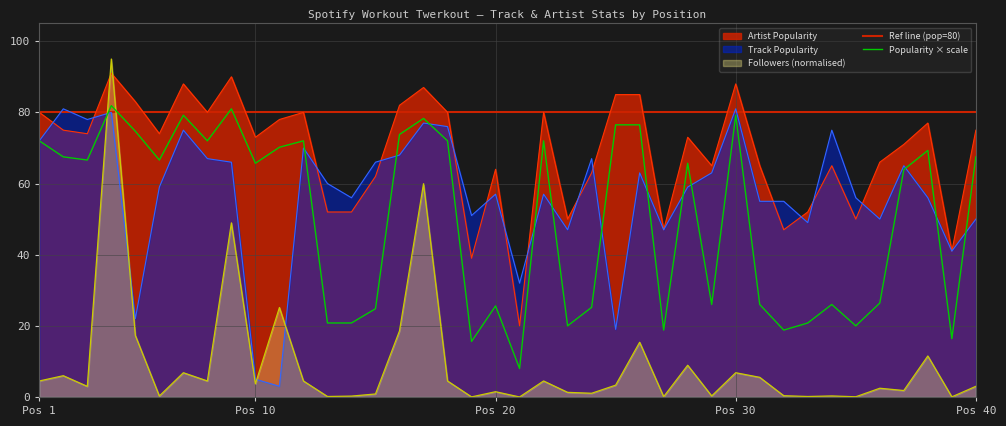

How many categories are shown in the chart?

40